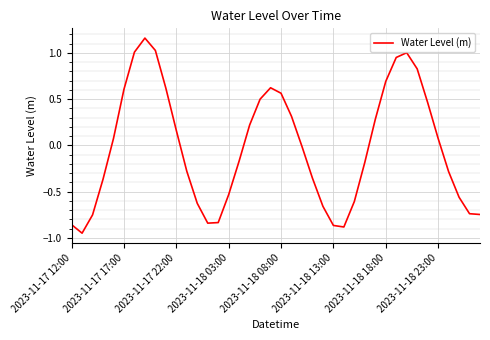

How many values are above zero?

19